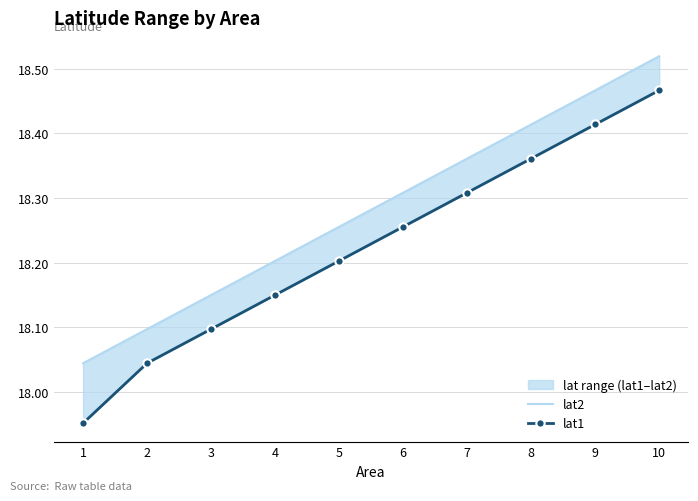

Is this an area chart (filled region under the line)?

No